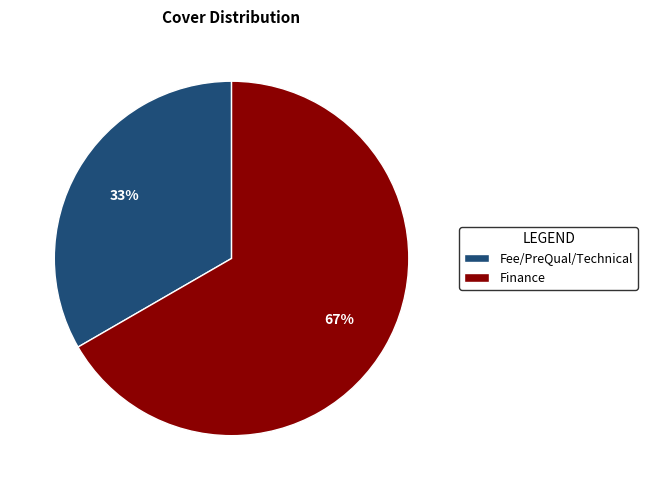

What is the smallest slice in the pie chart?

Fee/PreQual/Technical